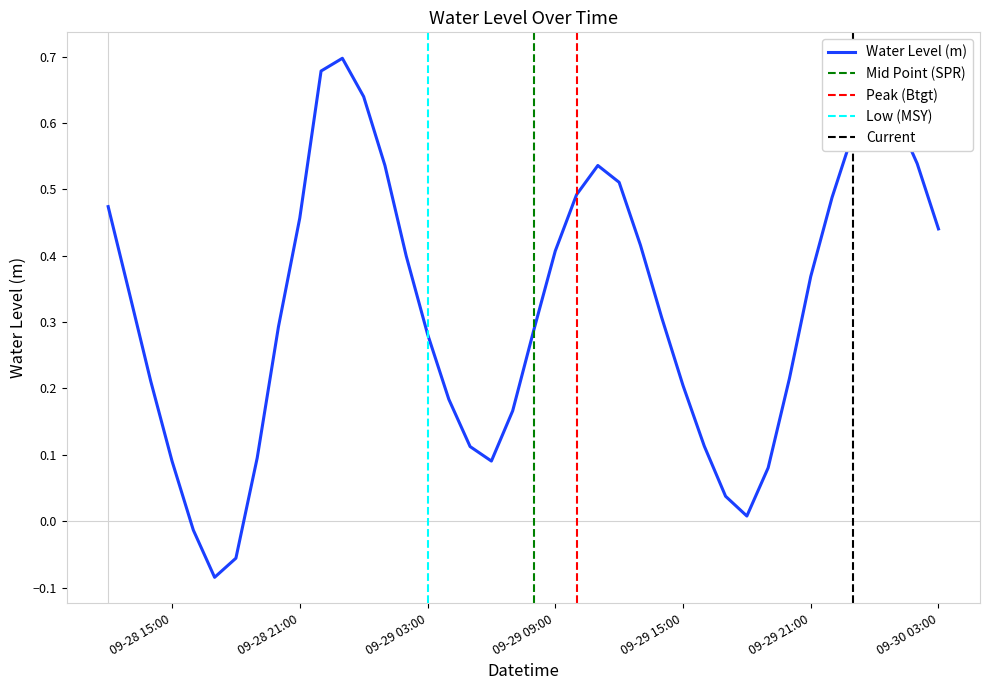

What is the smallest value displayed?

-0.1